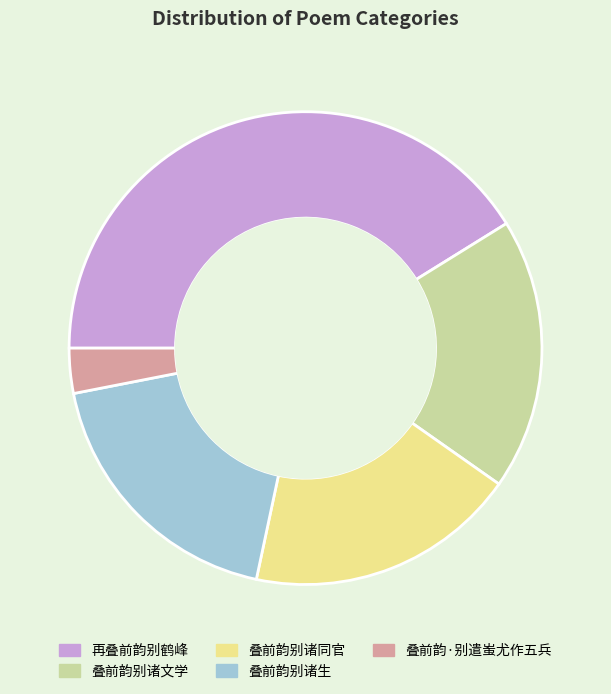

Do 叠前韵·别遣蚩尤作五兵 and 叠前韵别诸生 together represent more than half of the pie?

No